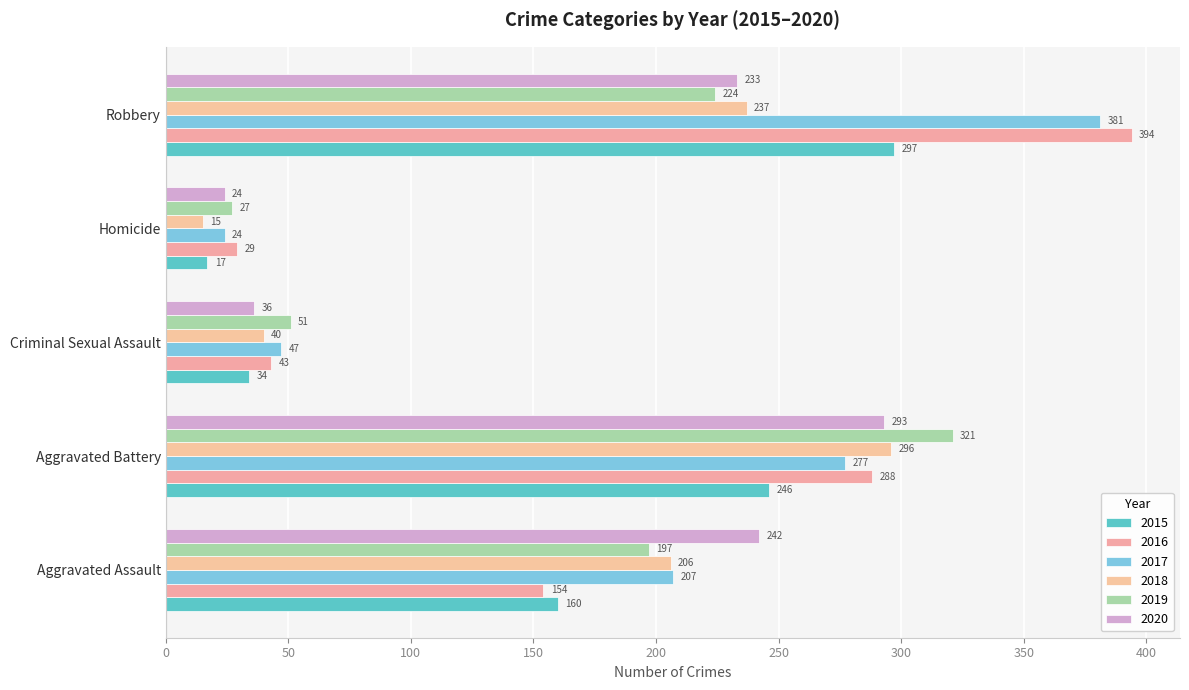

At which category is the sum across all series the highest?

Robbery